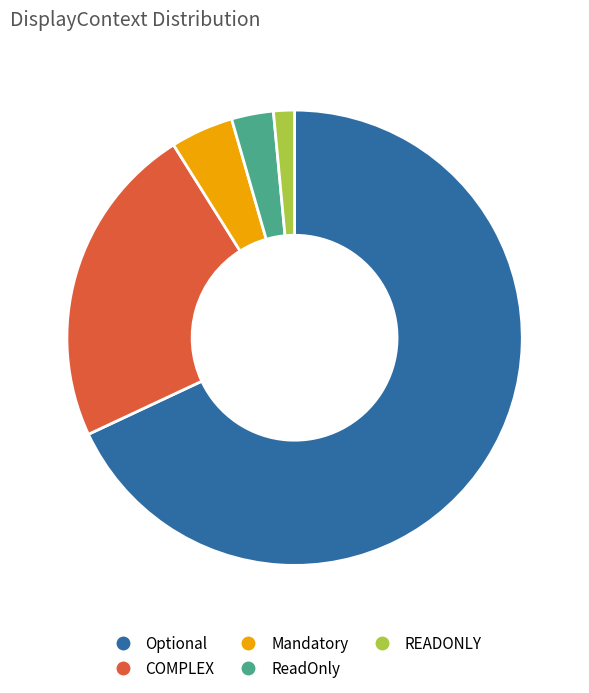

Which has a higher value, COMPLEX or Mandatory?

COMPLEX